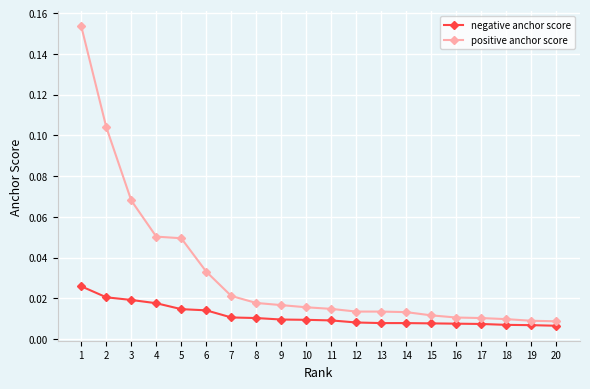

How many negative anchor score values are between 0 and 1?

20